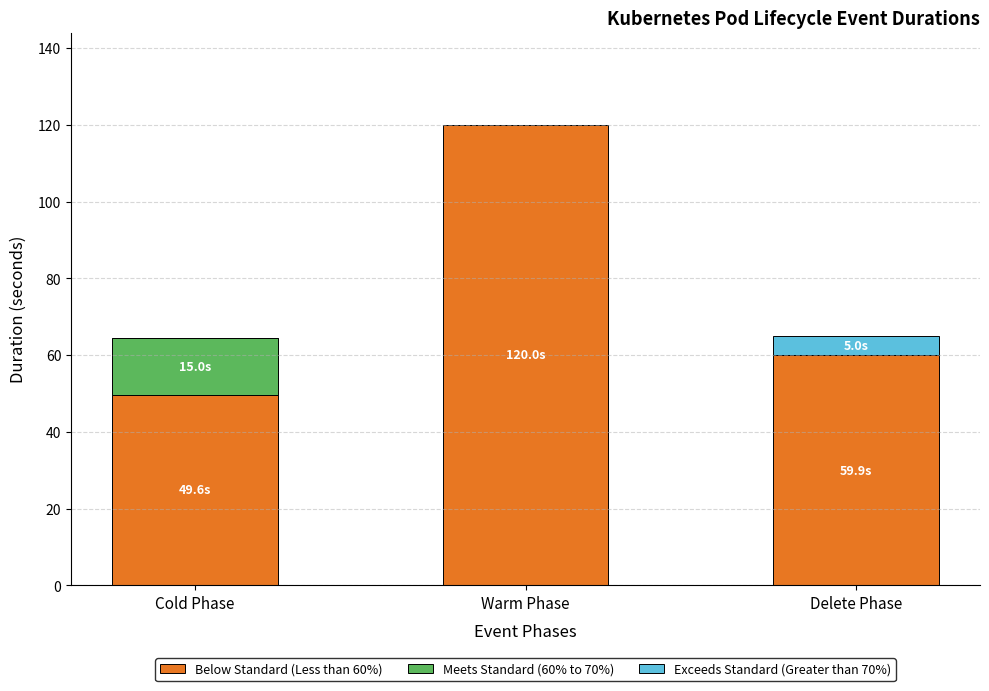

What is the total value across all series at Delete Phase?

65.0